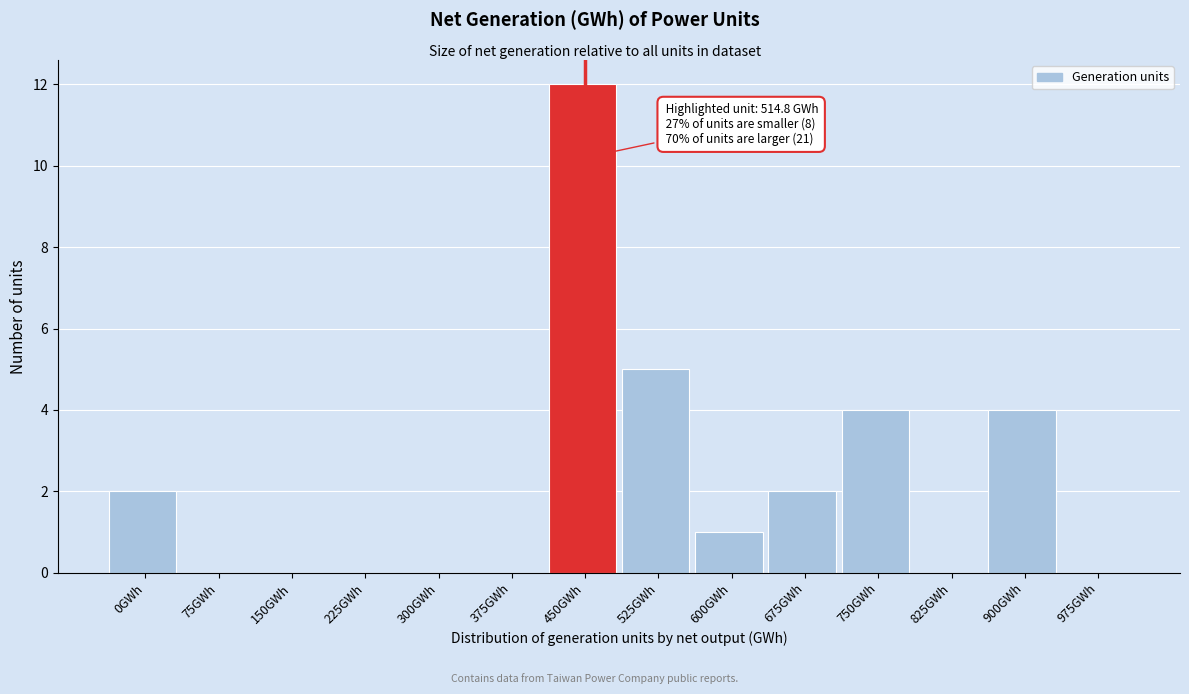

Reading left to right, transcribe all the data shown in this chart.

0GWh=2	75GWh=0	150GWh=0	225GWh=0	300GWh=0	375GWh=0	450GWh=12	525GWh=5	600GWh=1	675GWh=2	750GWh=4	825GWh=0	900GWh=4	975GWh=0